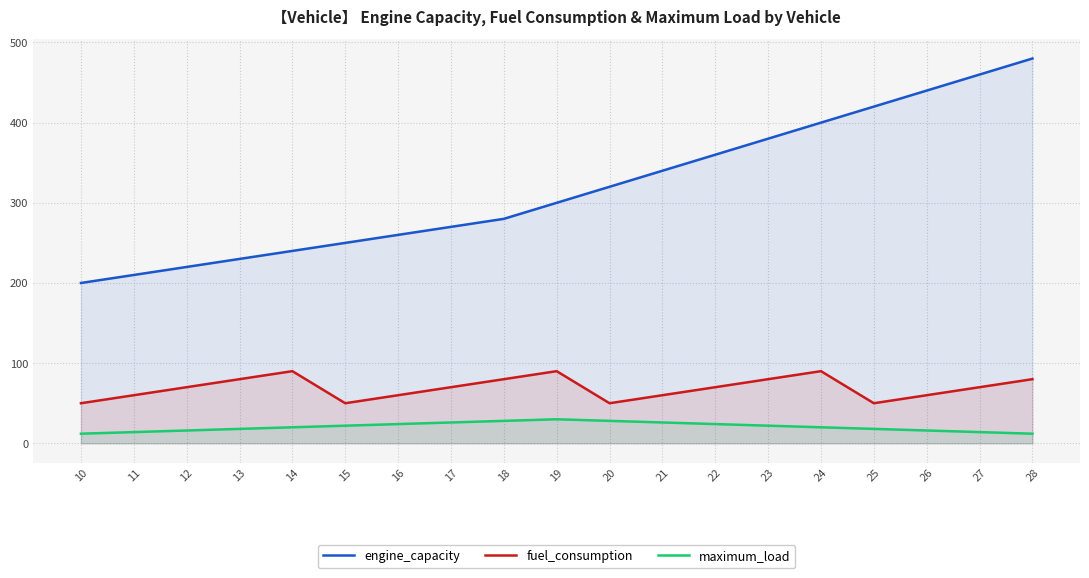

At which label does engine_capacity first exceed 300?

20